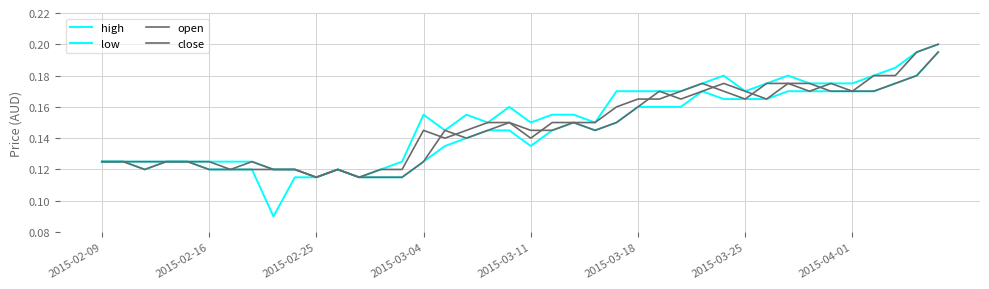

How many lines are shown in the chart?

4